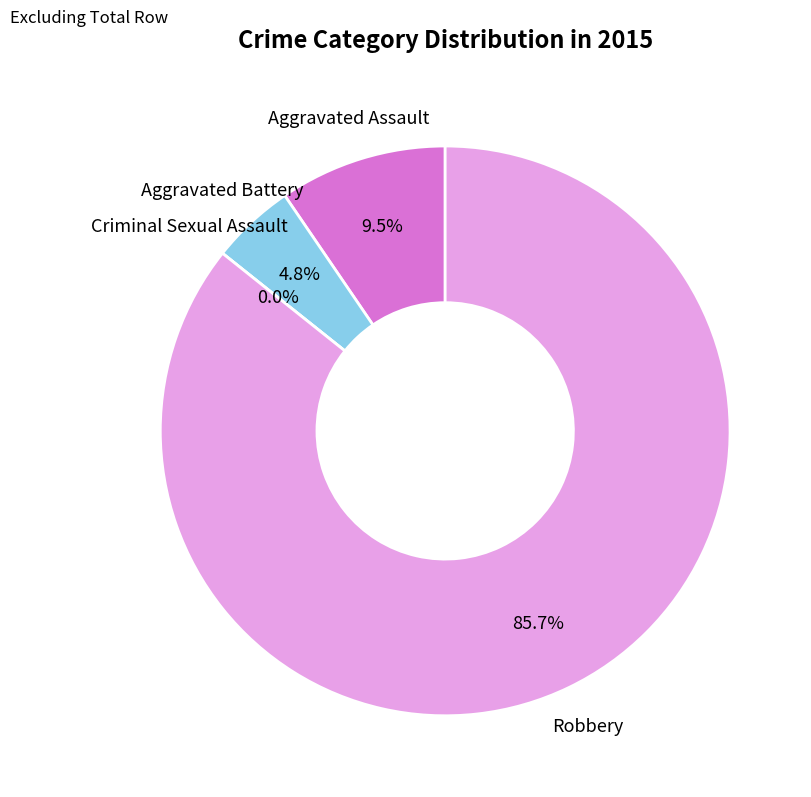

Rank the categories by value from lowest to highest.

Criminal Sexual Assault, Aggravated Battery, Aggravated Assault, Robbery